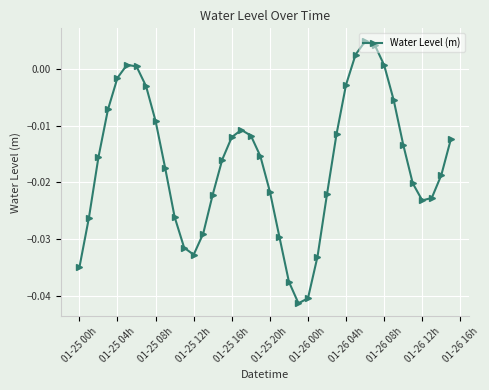

How many points are lower than both their immediate neighbors (excluding endpoints)?

3